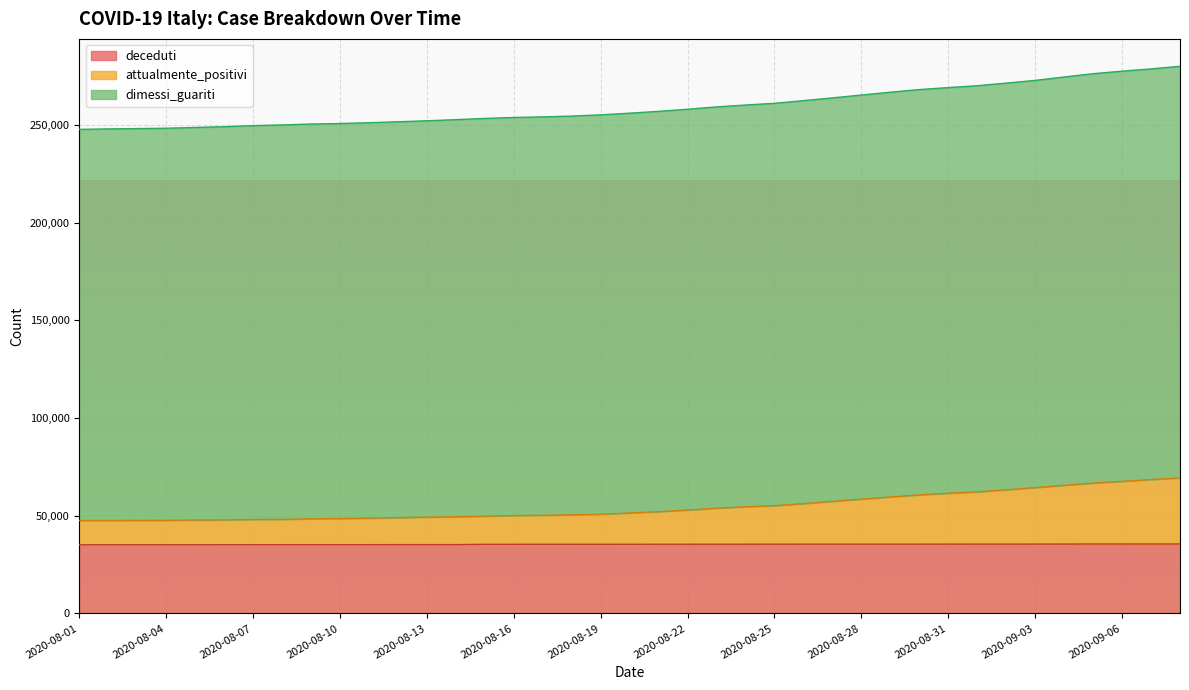

What is the lowest value of the deceduti series?

35146